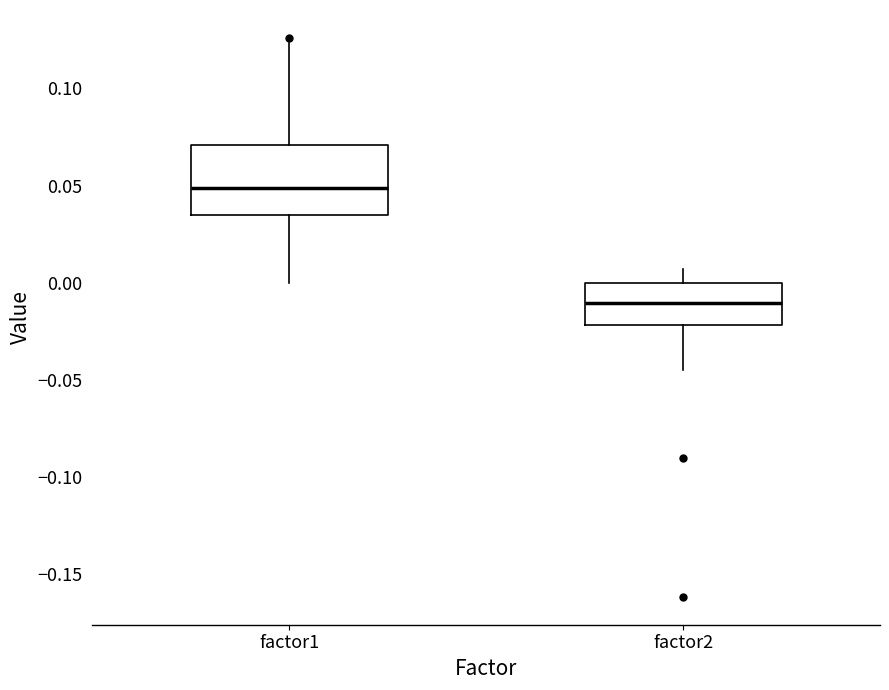

Reading left to right, transcribe this box plot: for each box, give where its median line is, the range the box spans, and where its two whiskers end, as read against the y-axis. The values are not printed on the chart, so give them approximately, as read against the axis.

factor1: median 0.050, box 0.035 to 0.070, whiskers 0.000 to 0.125
factor2: median -0.010, box -0.020 to 0.000, whiskers -0.045 to 0.005